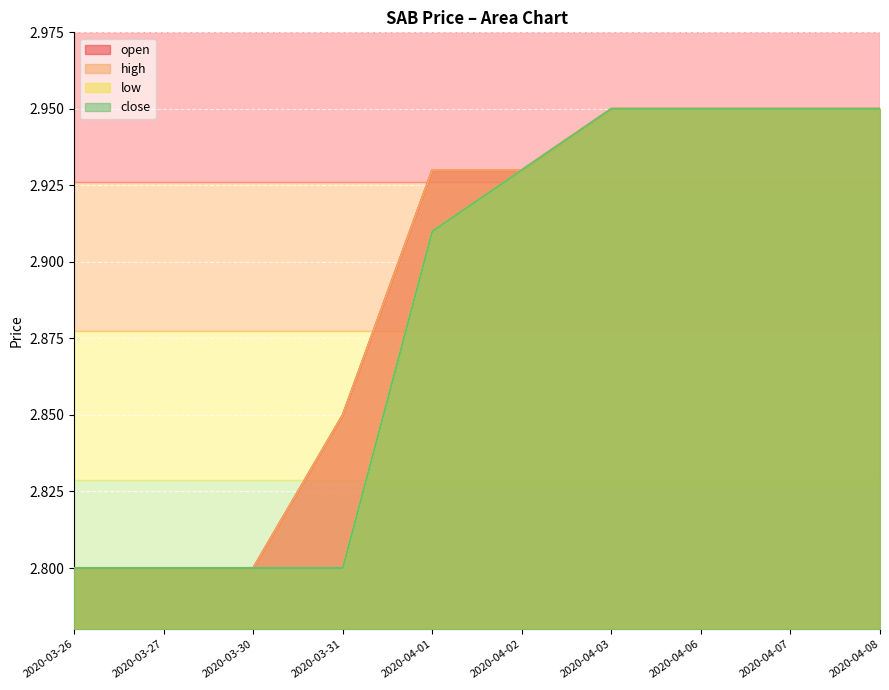

Is the value of high at 2020-04-03 greater than the value of close at 2020-04-06?

No